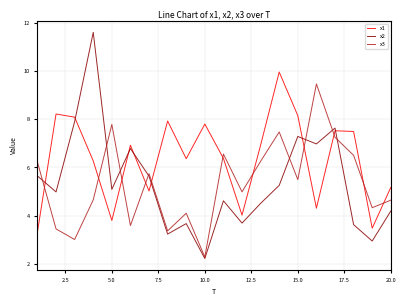

Does the chart have visible grid lines?

Yes